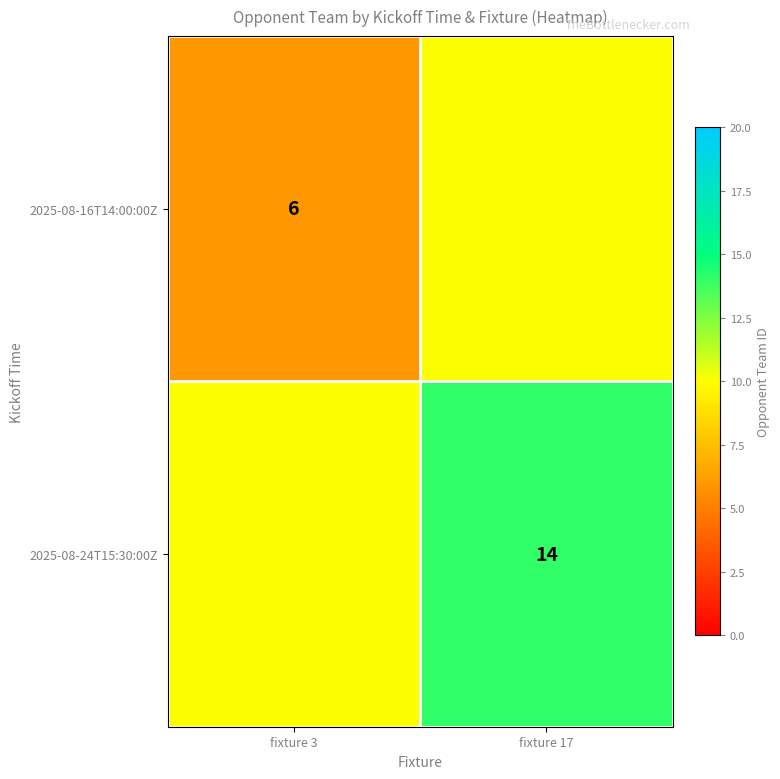

What is the smallest value displayed?

6